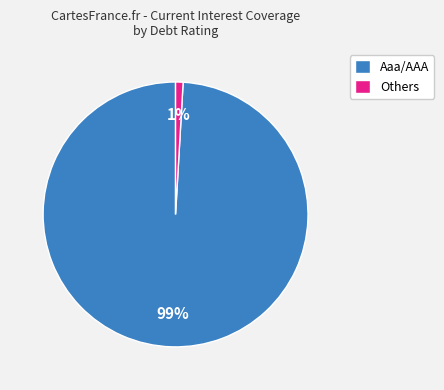

To the nearest percent, what is the combined percentage of Others and Aaa/AAA?

100%